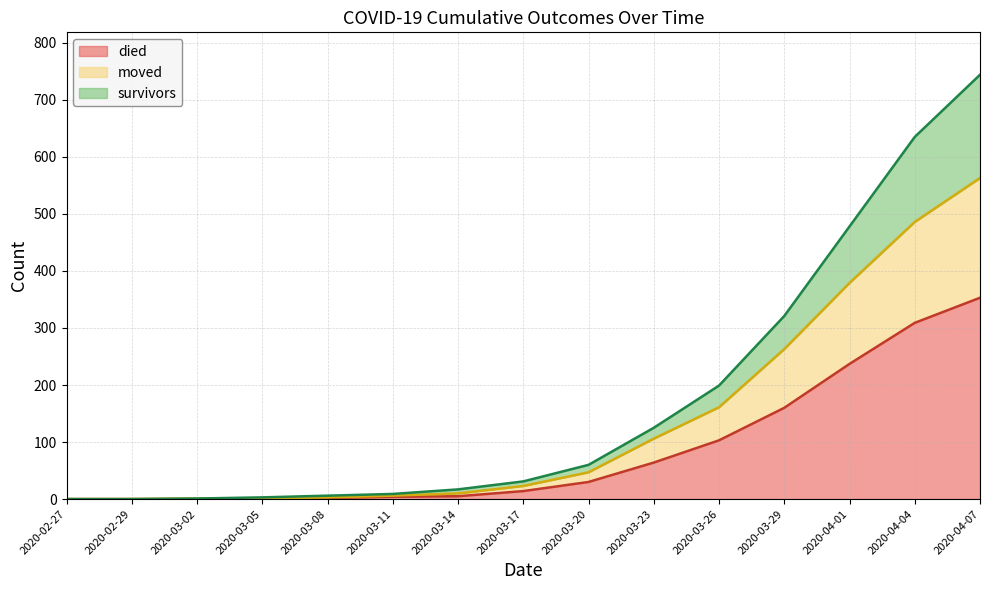

True or false: died has more than 0 interior local peaks.

False